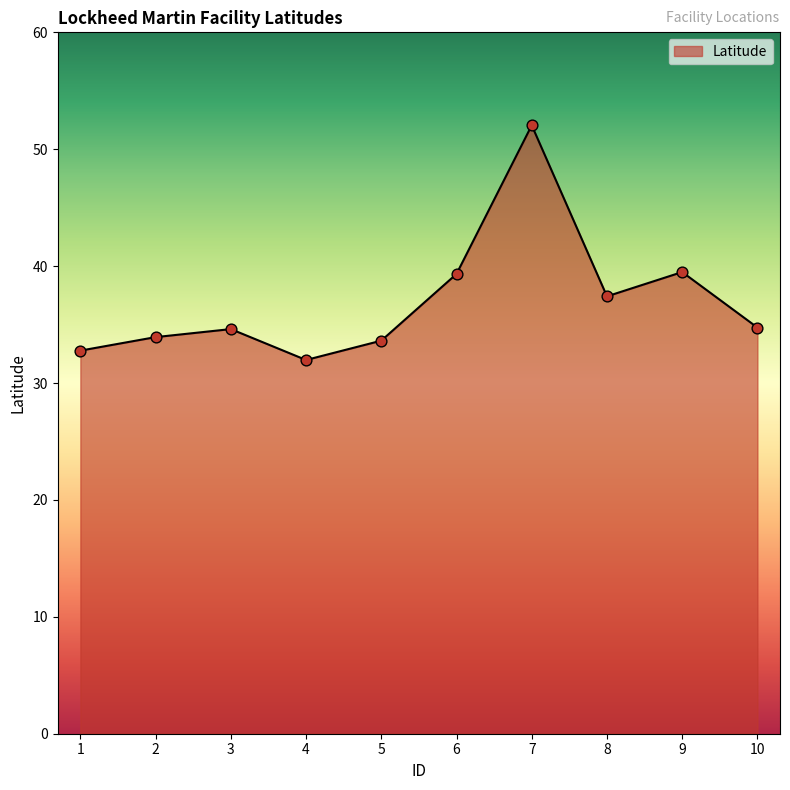

Between 7 and 10, which is larger?

7